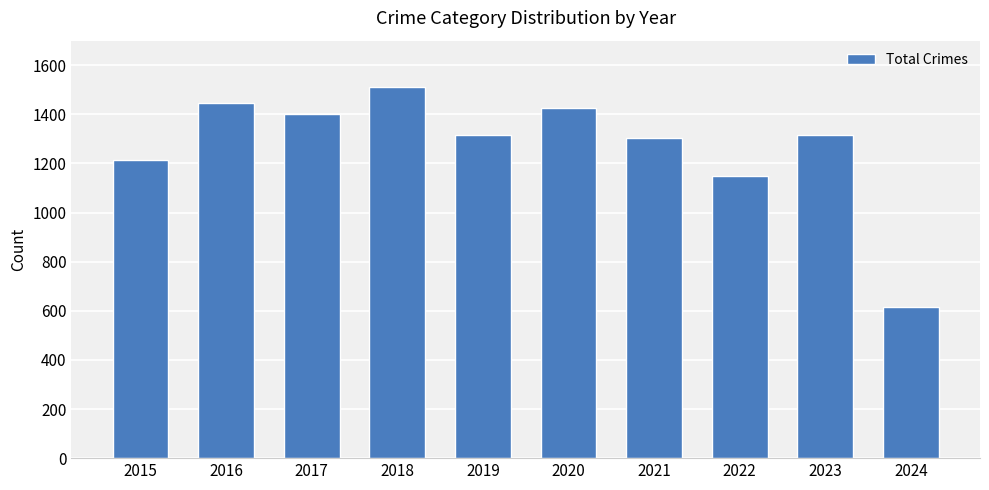

The value at 2021 is 1981. True or false?

False